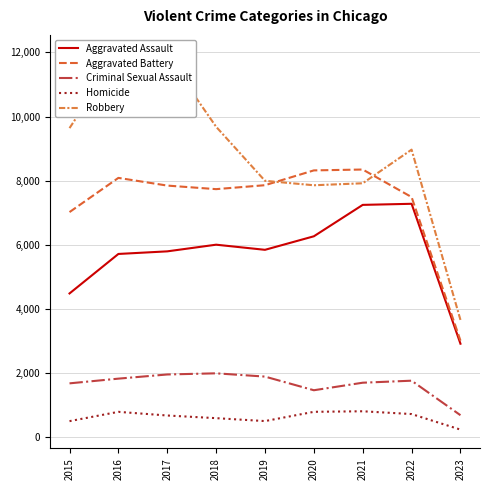

Is it true that Homicide equals 589 at 2018?

True